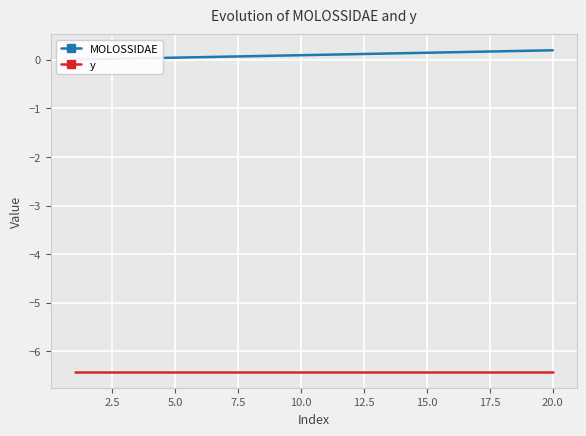

What is the total value across all series at 18?

-6.2